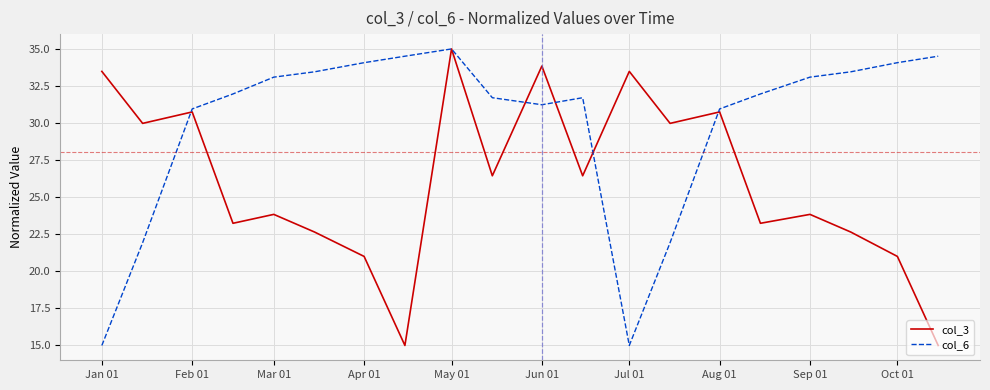

In col_3, how many points are lower than both neighbors (excluding endpoints)?

7